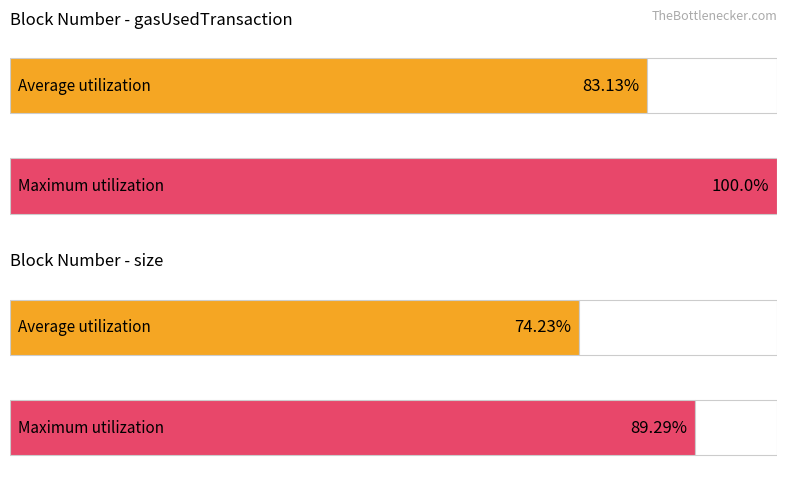

Which series has the largest total across all categories?

gasUsedTransaction